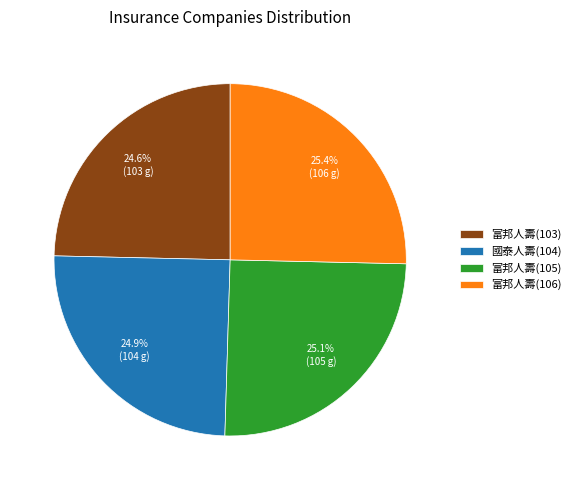

To the nearest percent, what percentage of the pie is 國泰人壽(104)?

25%